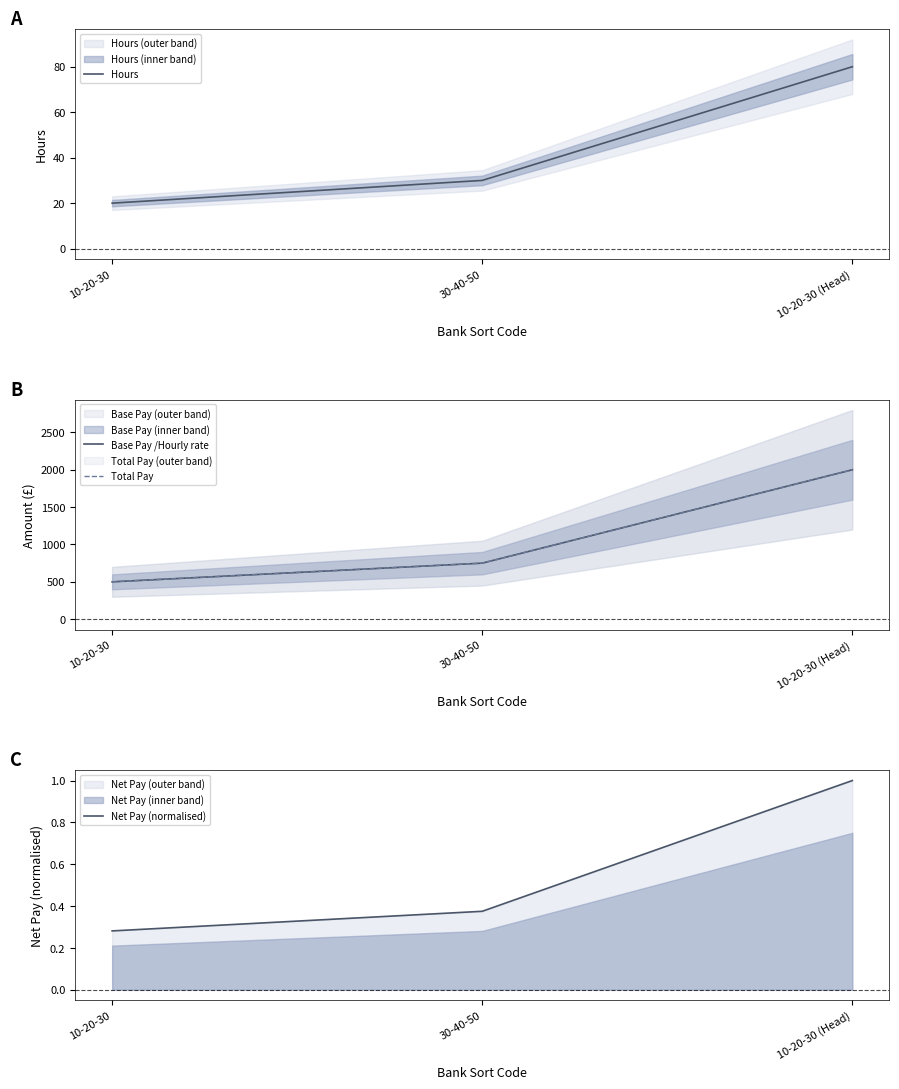

List the labels in order of Base Pay /Hourly rate value, smallest first.

10-20-30, 30-40-50, 10-20-30 (Head)